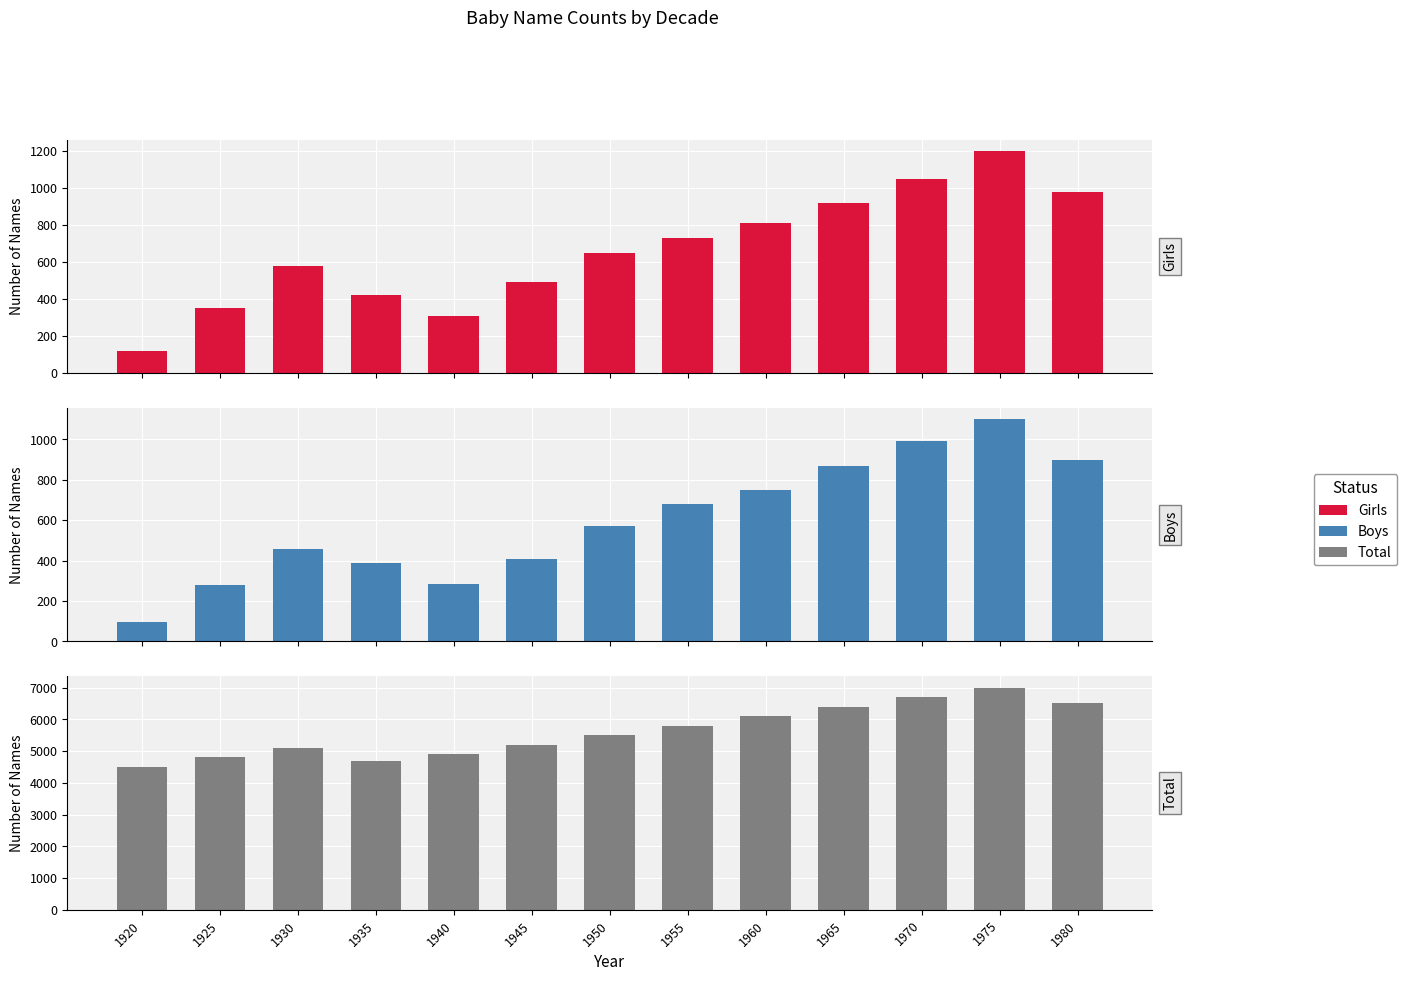

Reading left to right, list all the values displayed in this chart.

Girls: 120	350	580	420	310	490	650	730	810	920	1050	1200	980
Boys: 95	280	460	390	285	410	570	680	750	870	990	1100	900
Total: 4500	4800	5100	4700	4900	5200	5500	5800	6100	6400	6700	7000	6500